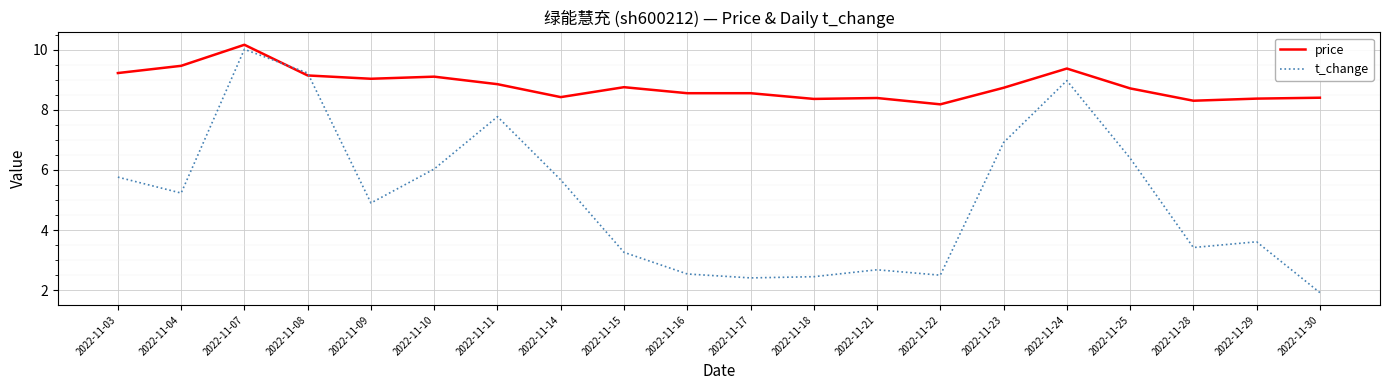

Where is the first local minimum for t_change?

2022-11-04